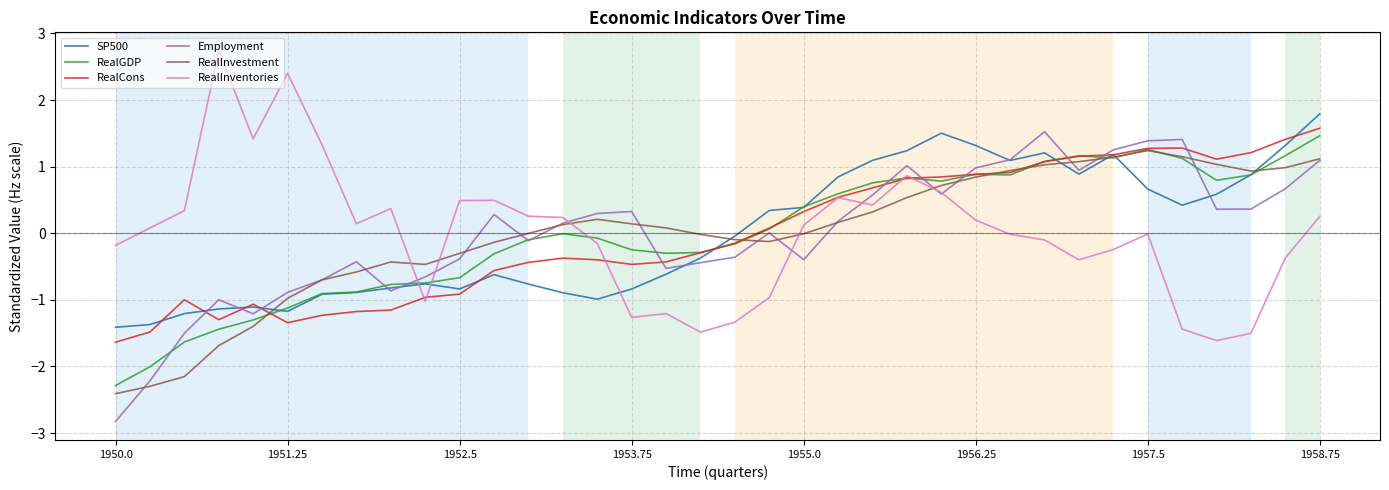

What is the smallest value displayed?

-2.8